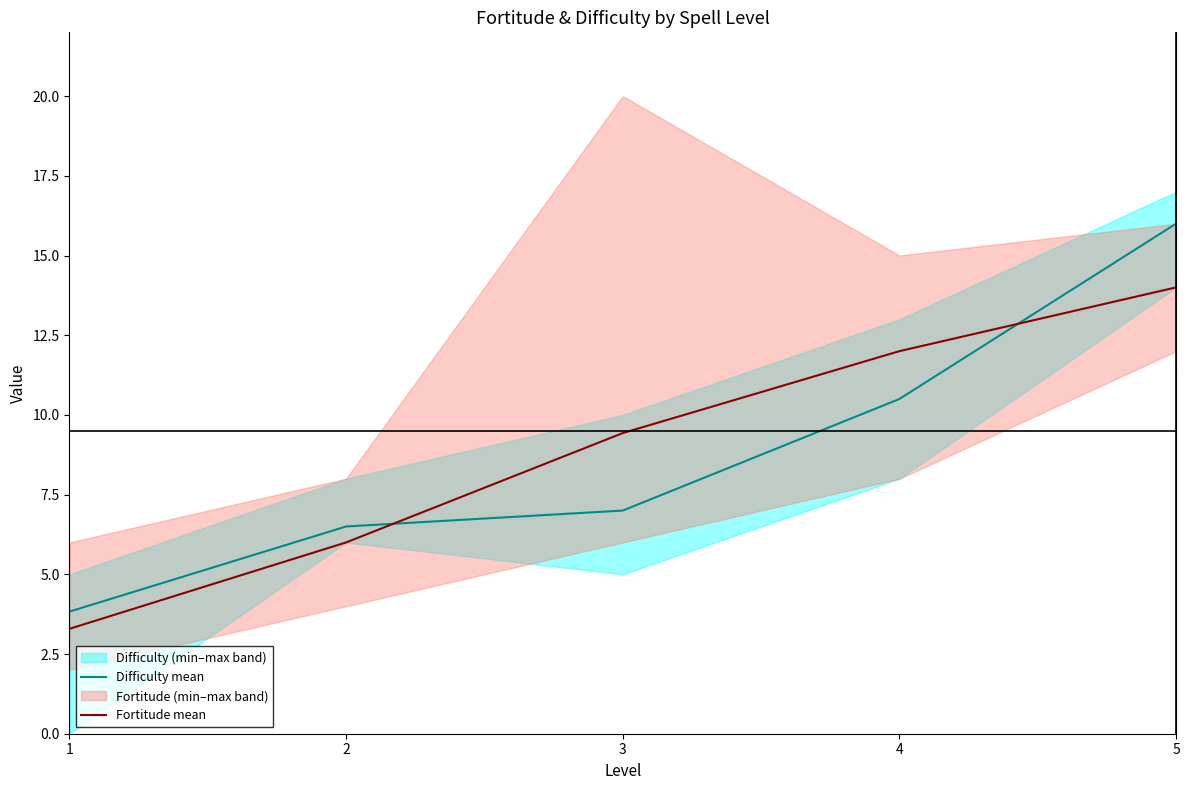

Which series has the widest spread of values?

Difficulty mean